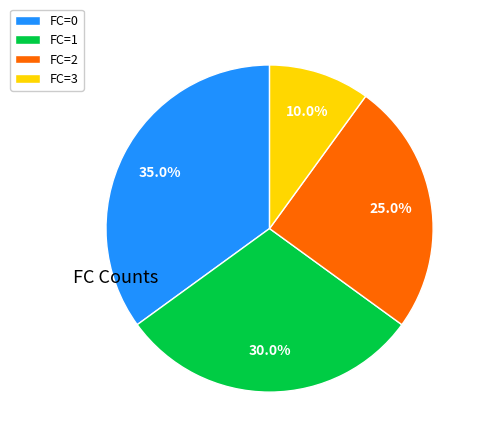

Which slice is the smallest?

FC=3